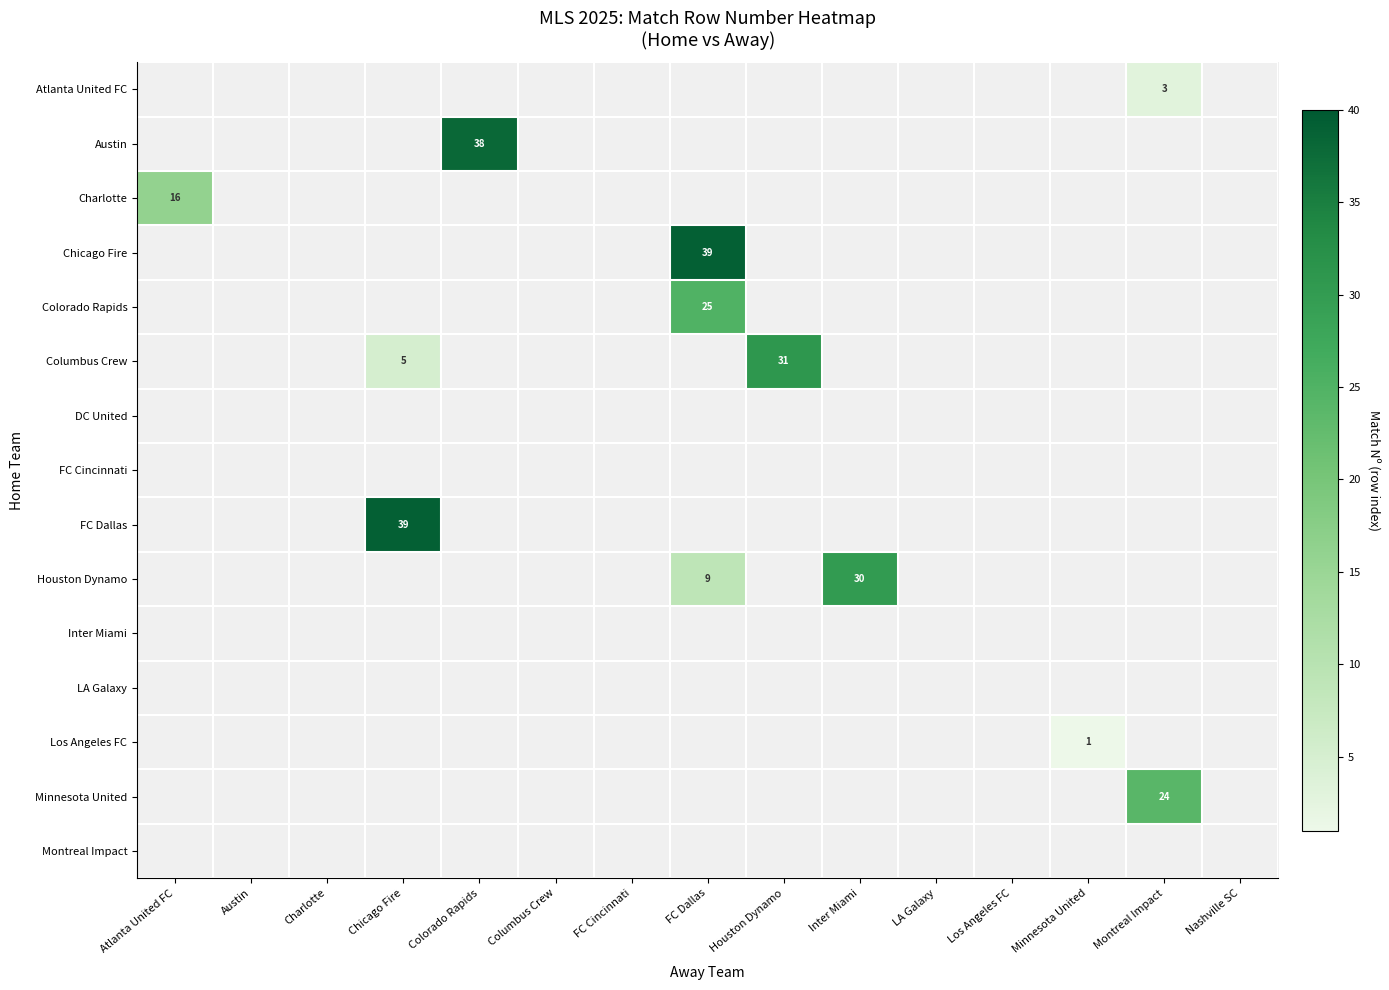

What is the maximum value shown in the chart?

39.0